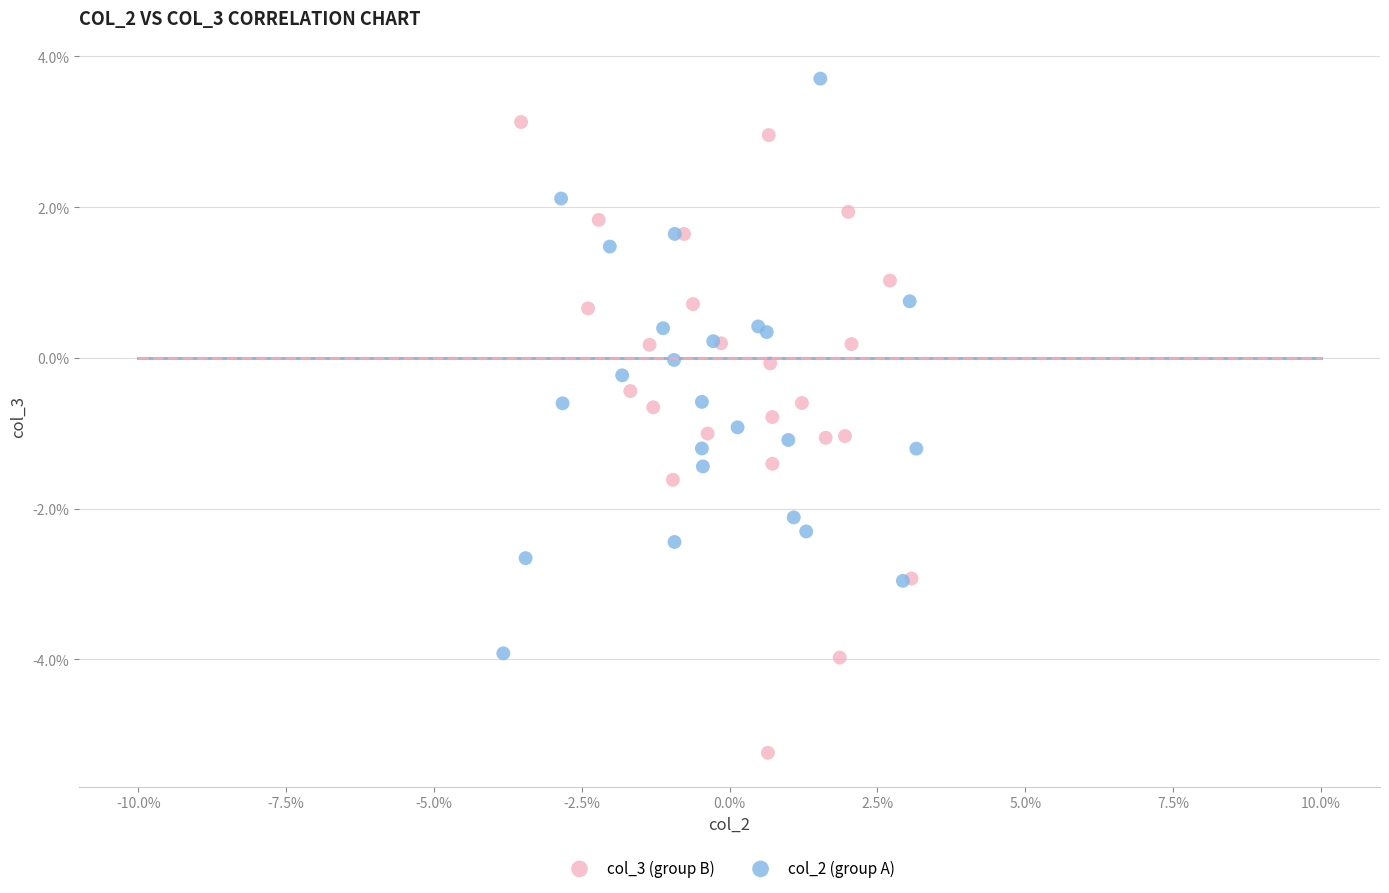

Which series reaches the minimum Y coordinate?

col_3 (group B)